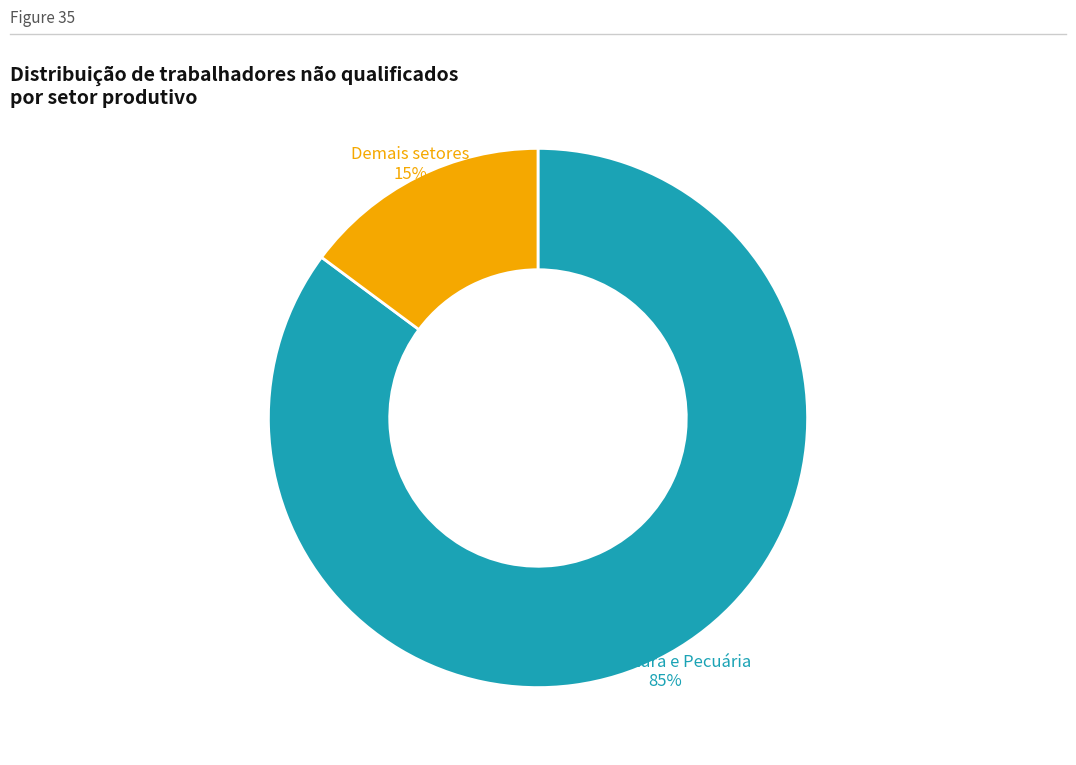

To the nearest percent, what is the average slice percentage?

50%